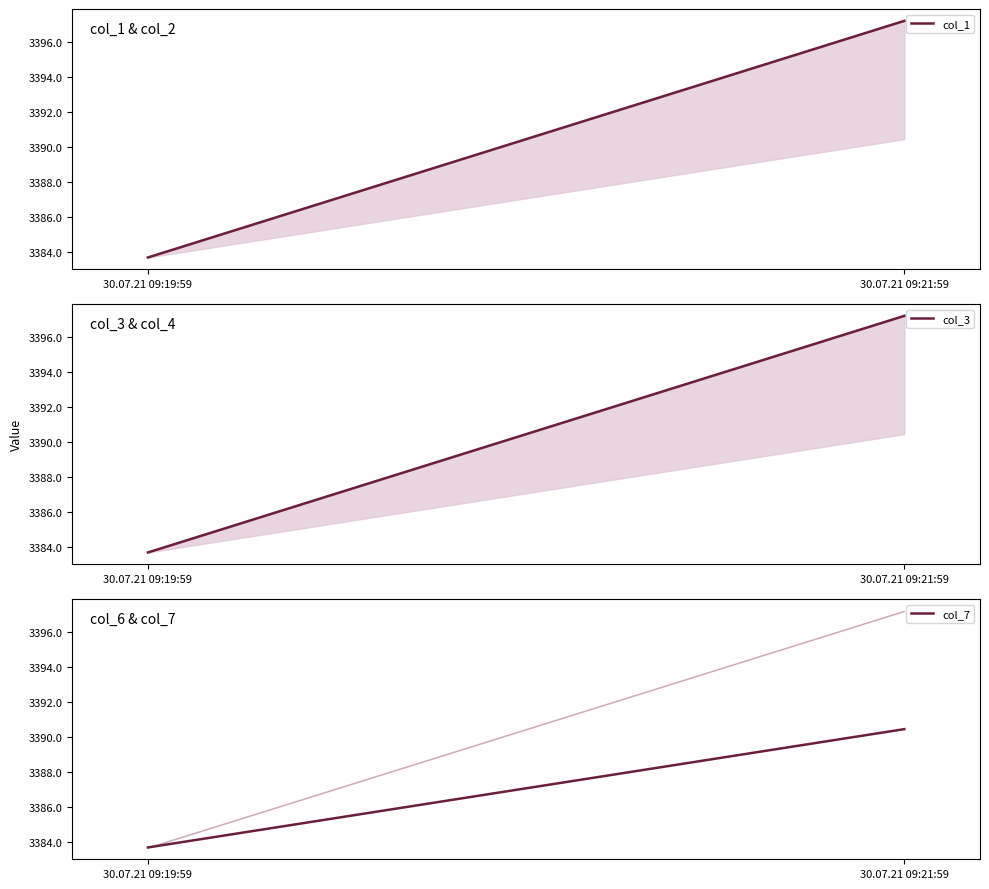

Which series has the largest total across all categories?

col_1